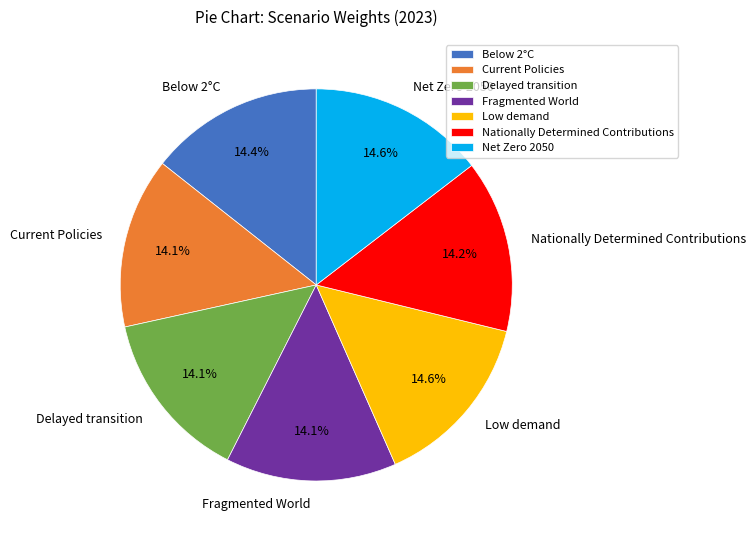

What is the total percentage of Fragmented World and Net Zero 2050?

28.7%